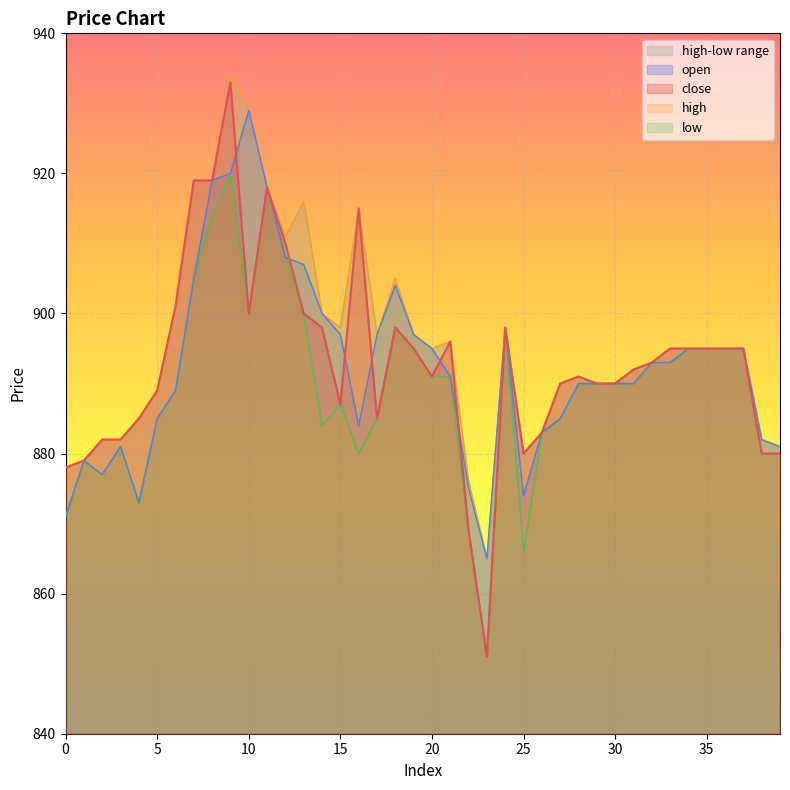

True or false: open and close cross at least once.

True